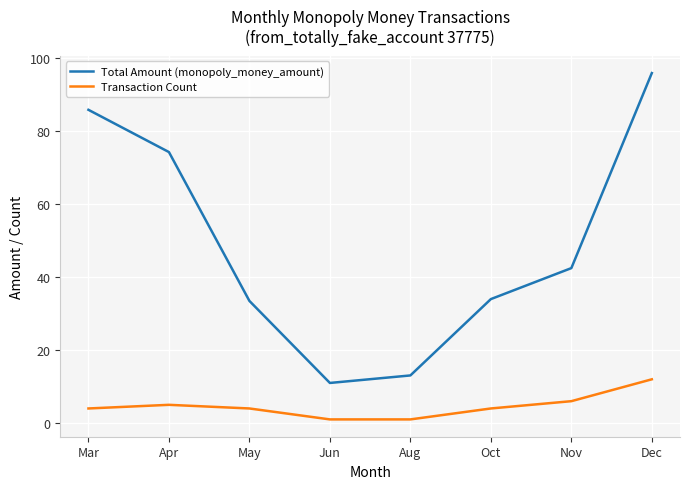

True or false: Total Amount (monopoly_money_amount) and Transaction Count intersect in this chart.

False